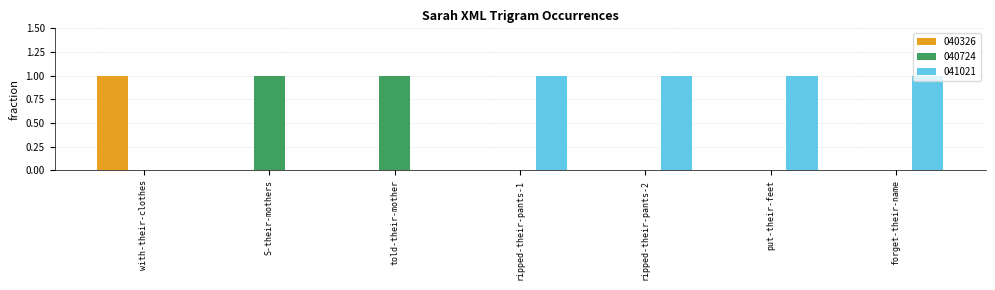

True or false: 041021 has a value of 0 at S-their-mothers.

True